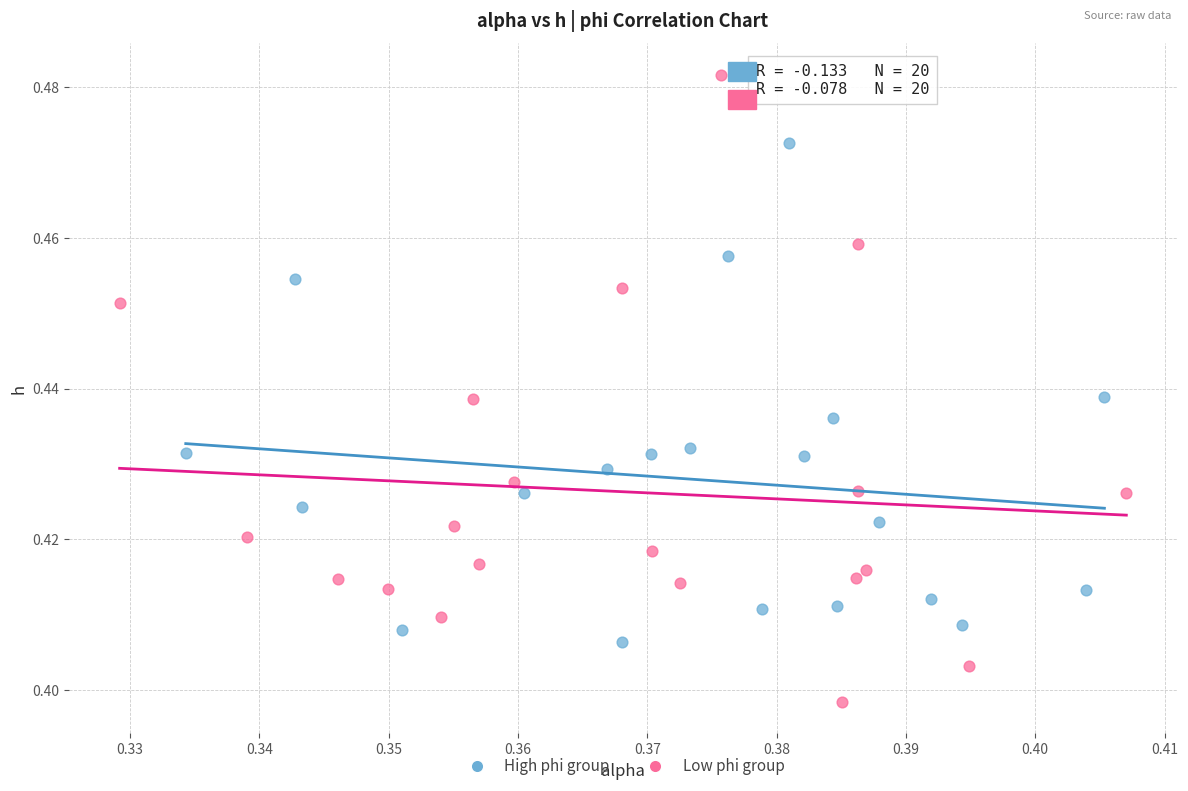

Which series reaches the minimum Y coordinate?

Low phi group